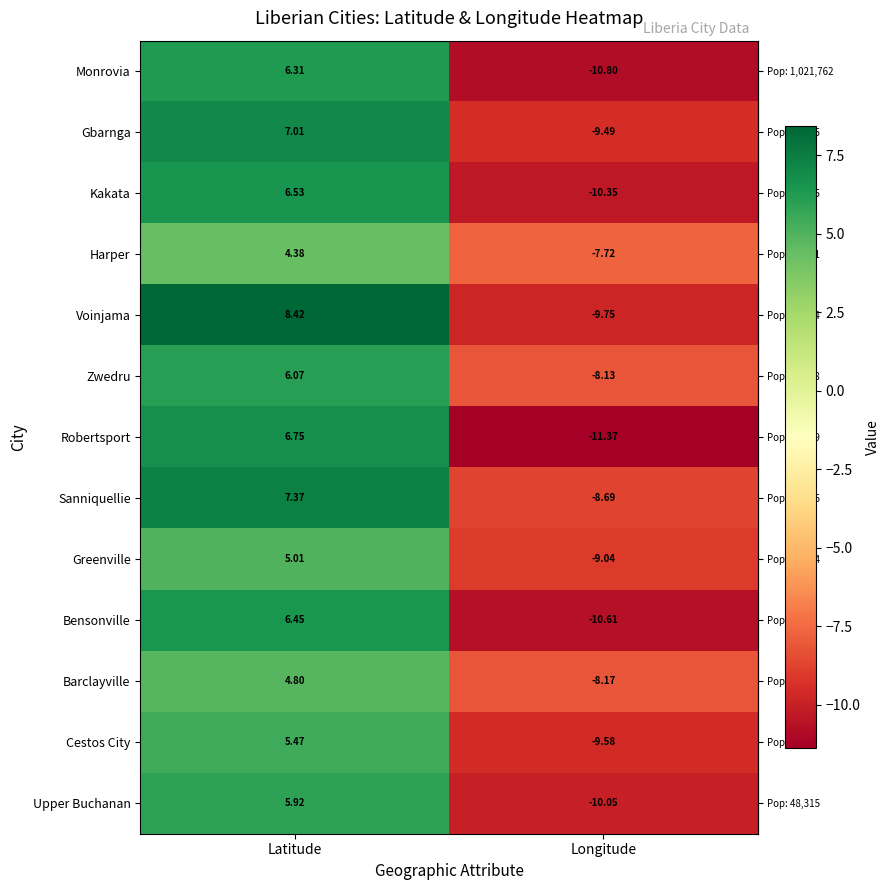

At which label does Barclayville reach its peak?

Latitude